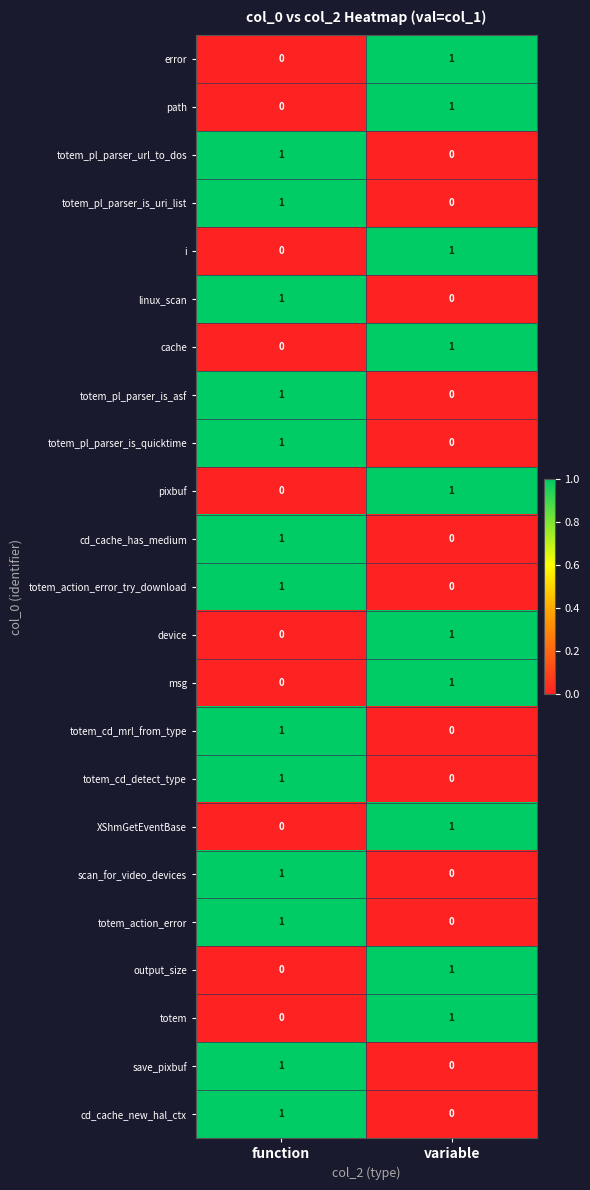

List the labels in order of XShmGetEventBase value, smallest first.

function, variable